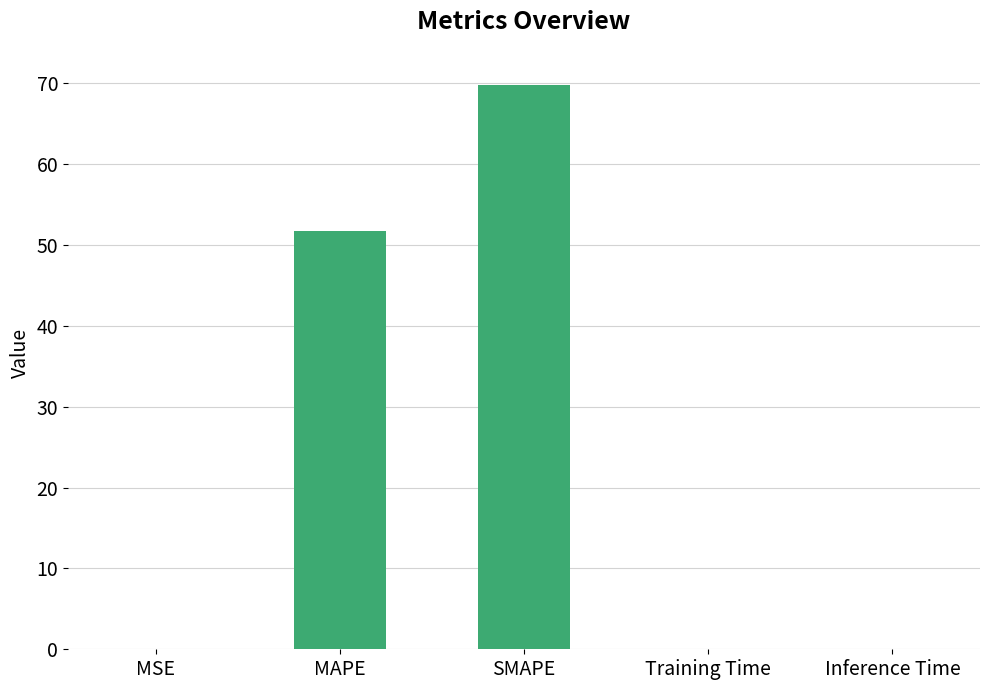

What is the difference between the values at MAPE and SMAPE?

18.1